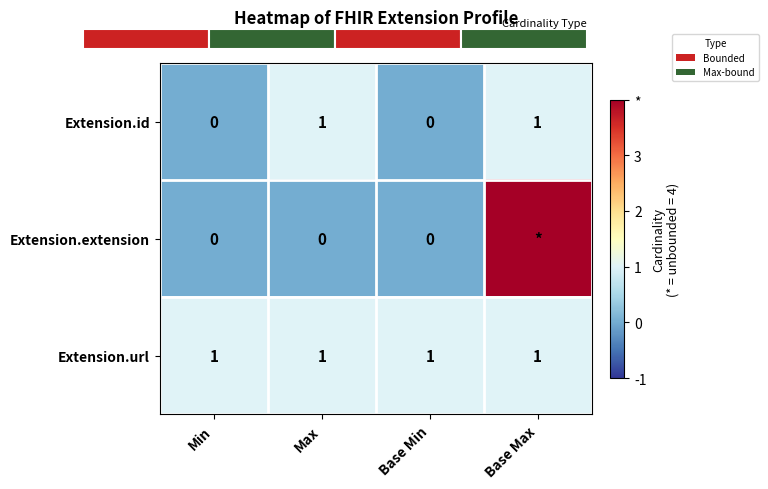

Is the value of Extension.id at Base Min greater than the value of Extension.url at Min?

No